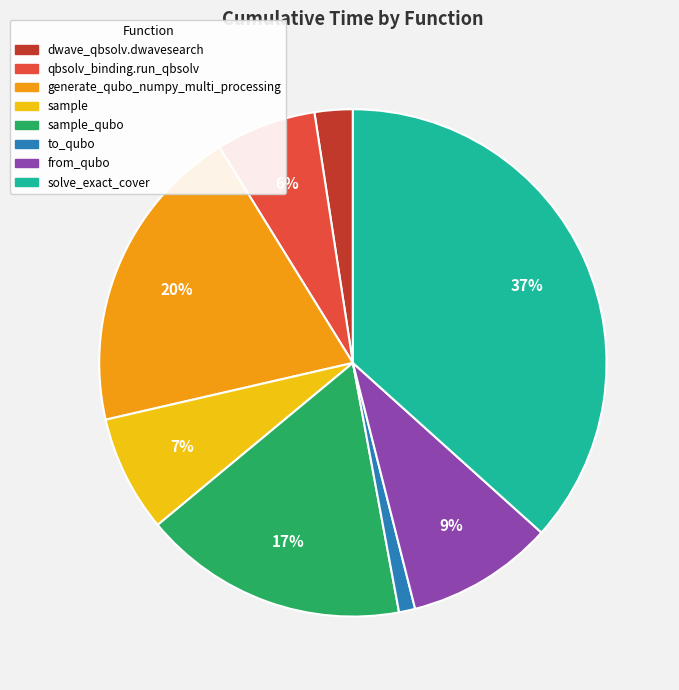

How many slices are in this pie chart?

8